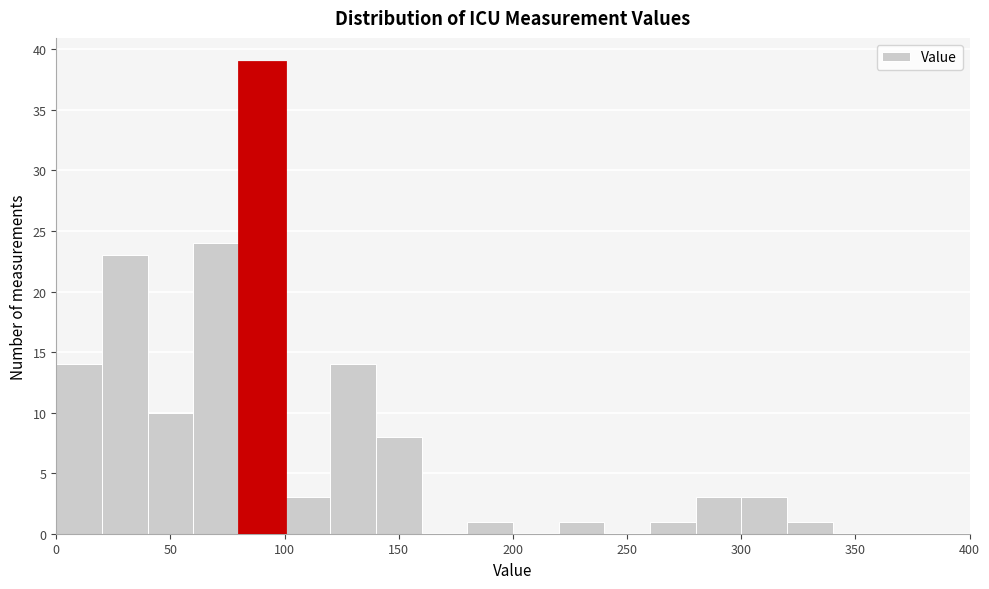

Over which range of the x-axis is the bar tallest?

80 to 100